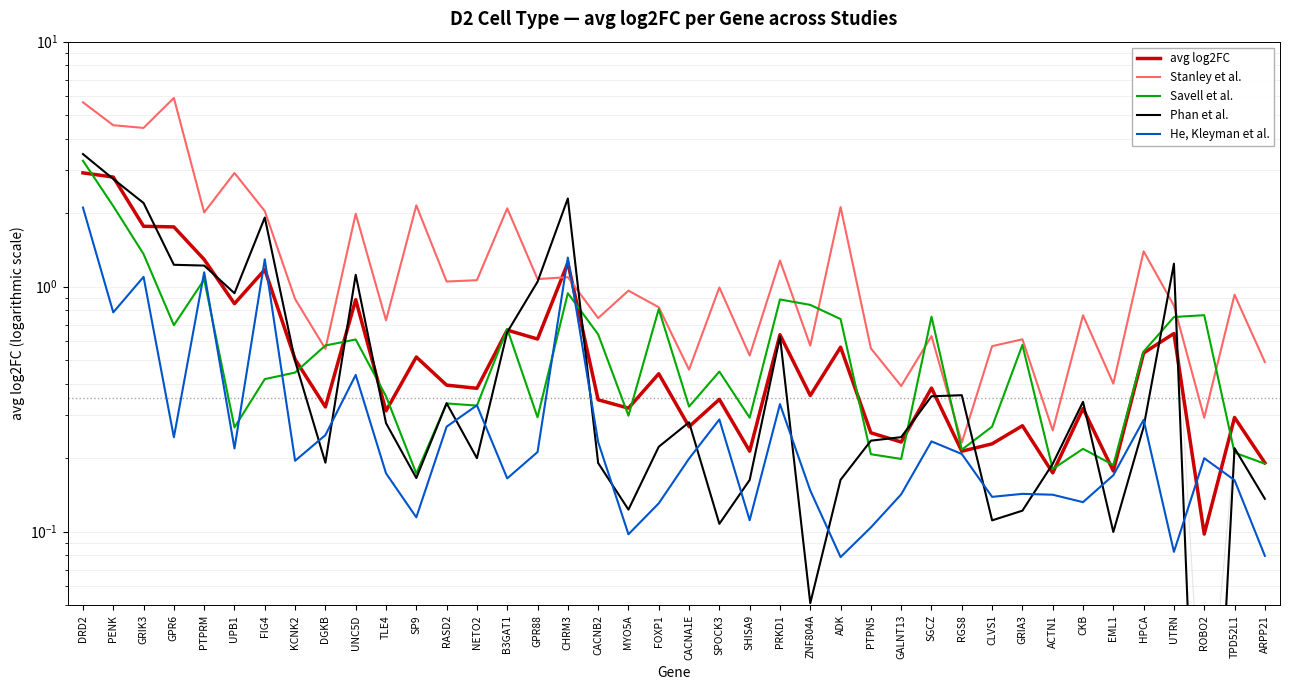

Between which two adjacent categories do He, Kleyman et al. and Savell et al. first intersect?

GPR6 and PTPRM